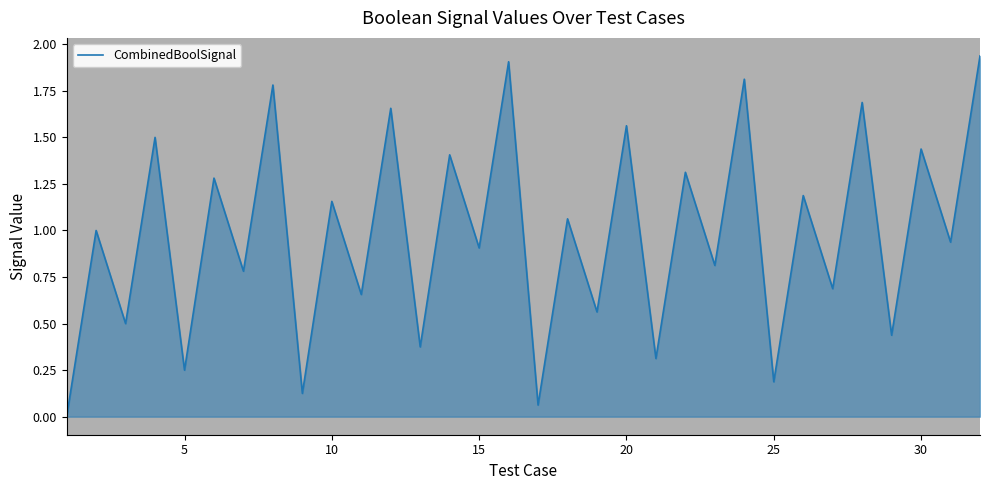

Is it true that the value at 10 is 1.7?

False